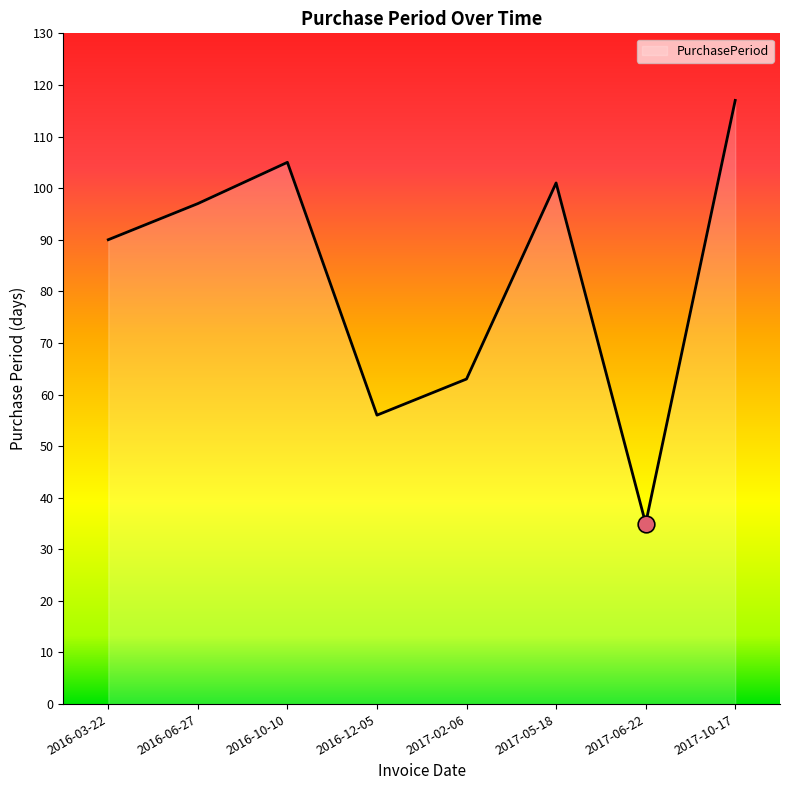

What is the difference between the maximum and minimum values?

82